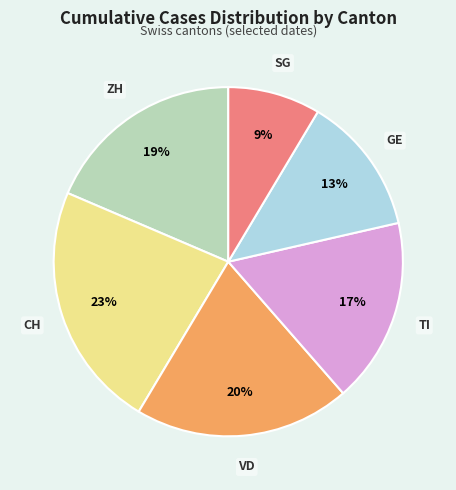

Does any single category account for the majority?

No